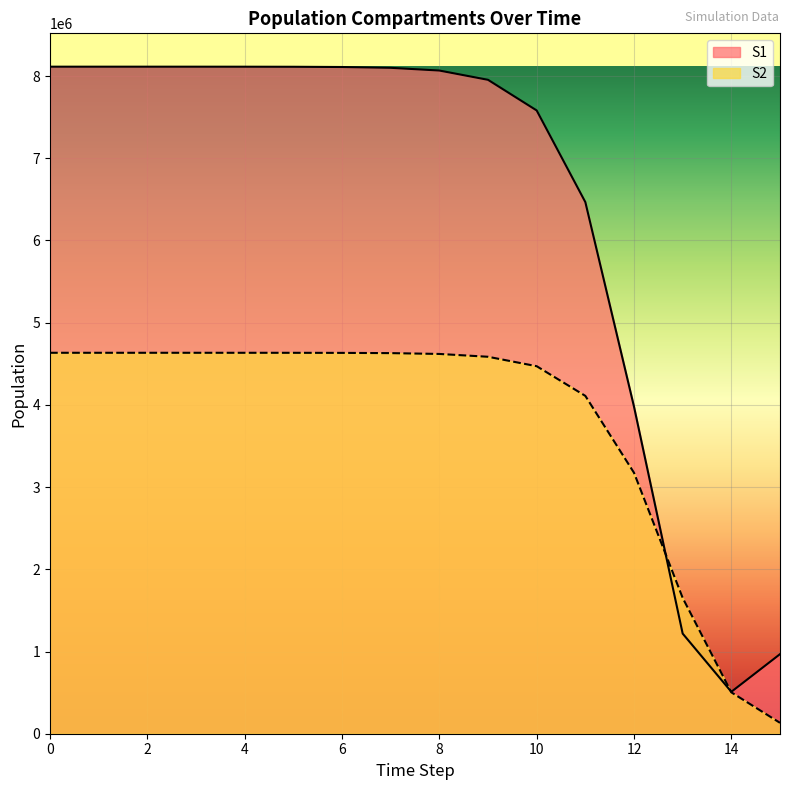

What are all the series names shown in the legend?

S1, S2